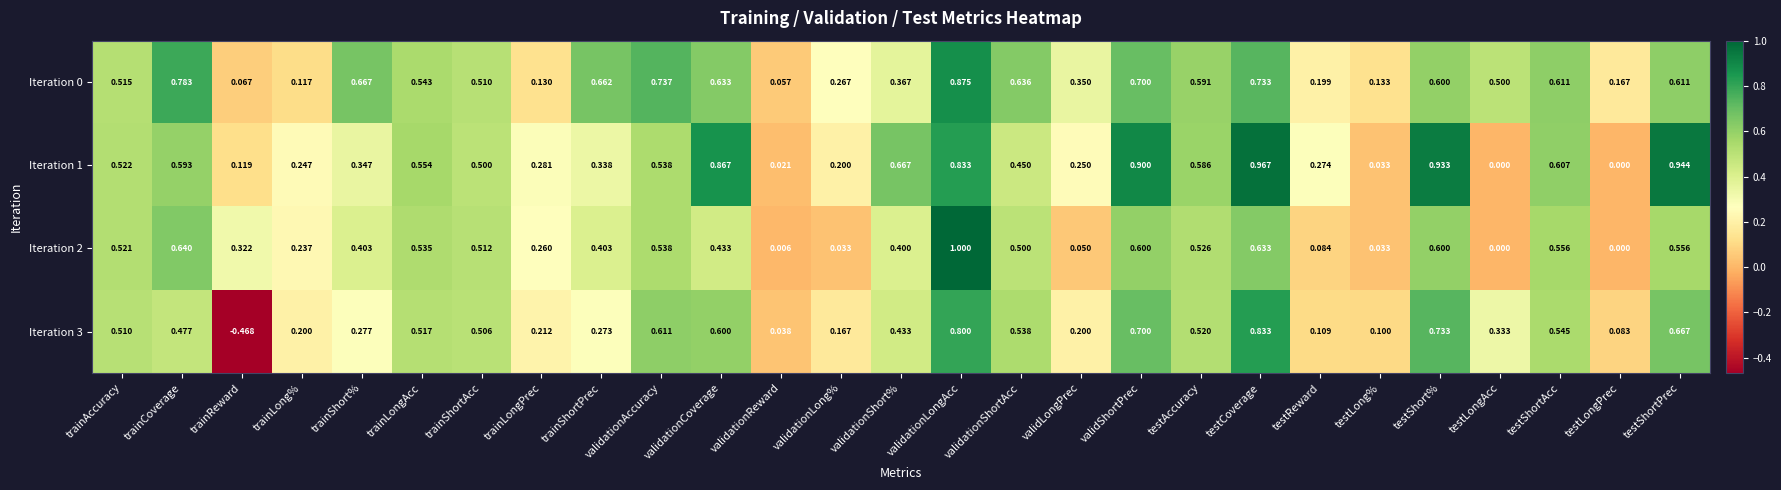

Where is Iteration 3 nearest to the value 0?

validationReward